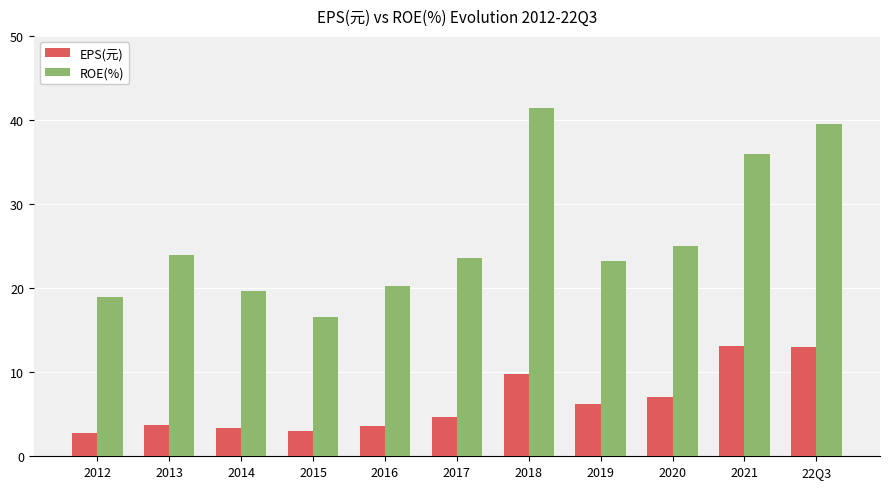

At 2021, list the series in order from smallest to largest.

EPS(元), ROE(%)